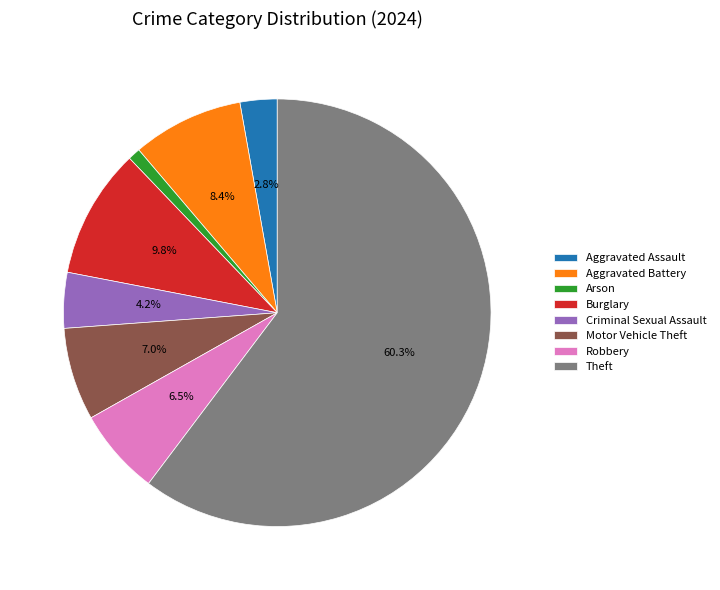

Between Burglary and Aggravated Battery, which is larger?

Burglary